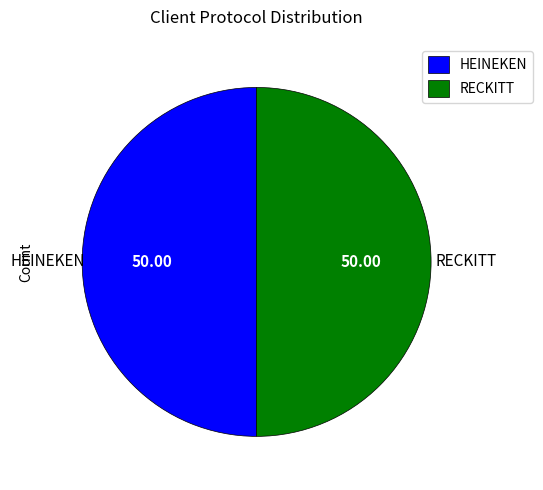

What is the ratio of the value at HEINEKEN to the value at RECKITT?

1.0